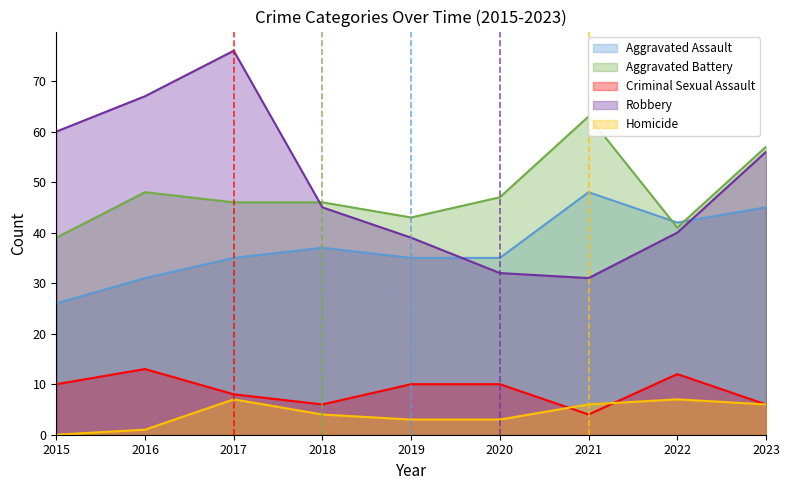

Is the value of Criminal Sexual Assault at 2021 greater than the value of Robbery at 2016?

No